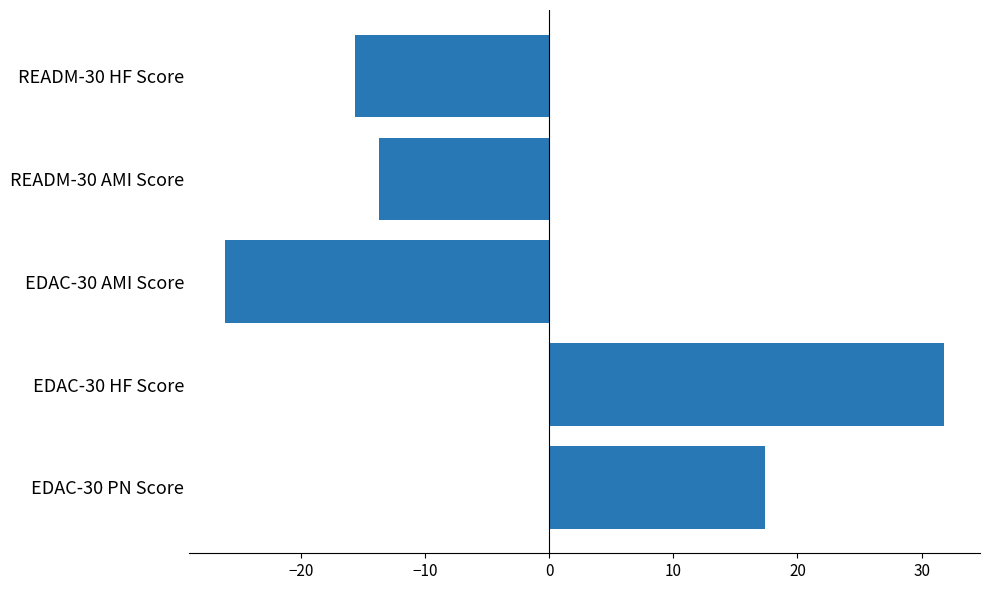

List the labels in order of value, smallest first.

EDAC-30 AMI Score, READM-30 HF Score, READM-30 AMI Score, EDAC-30 PN Score, EDAC-30 HF Score